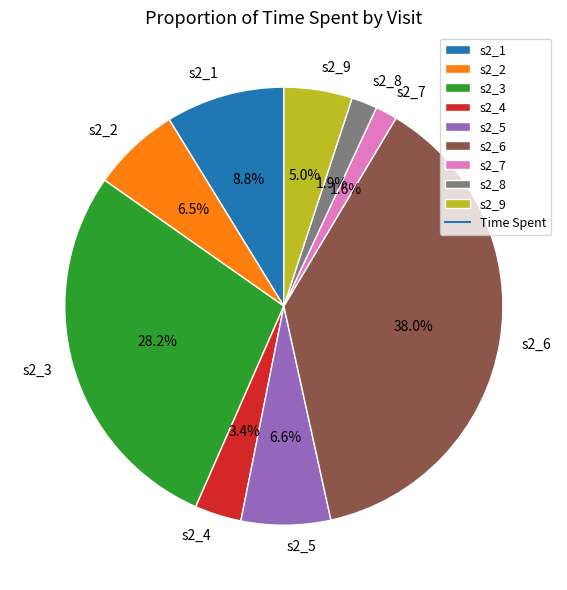

The s2_8 slice represents 2% of the pie. True or false?

True